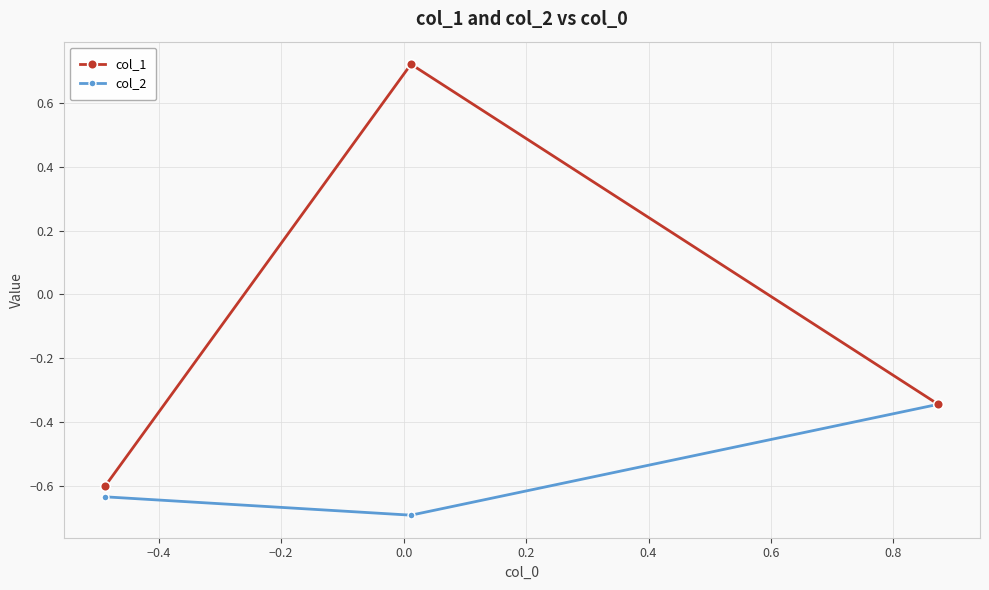

Which series has the largest total across all categories?

col_1